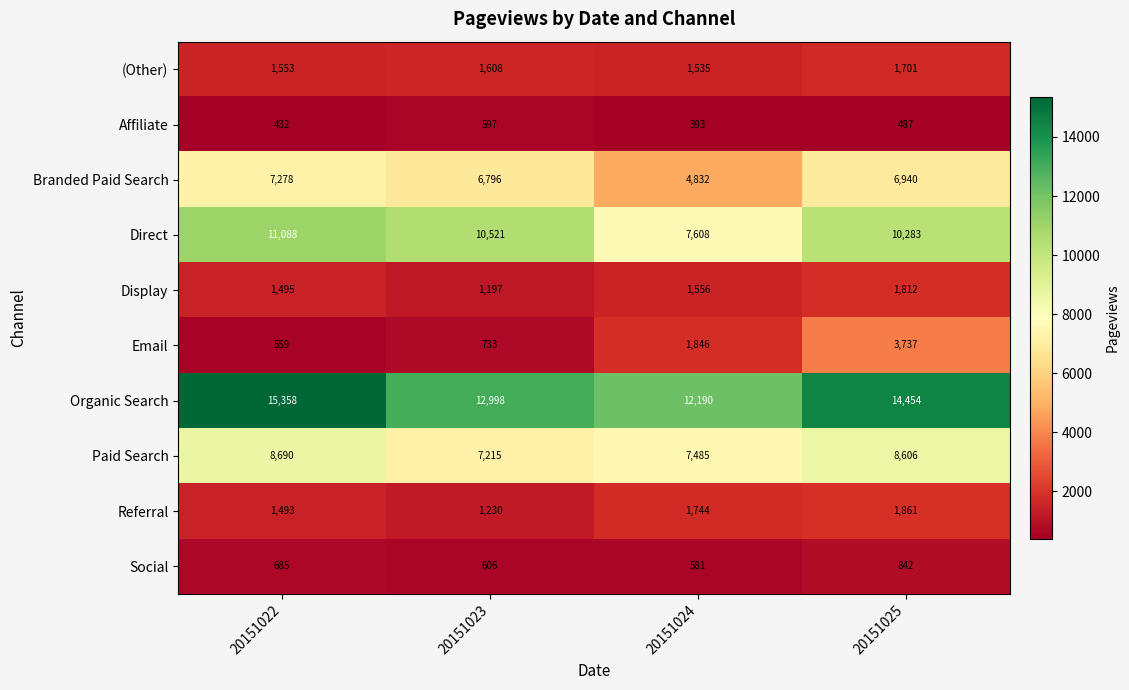

What is the minimum value for Direct?

7608